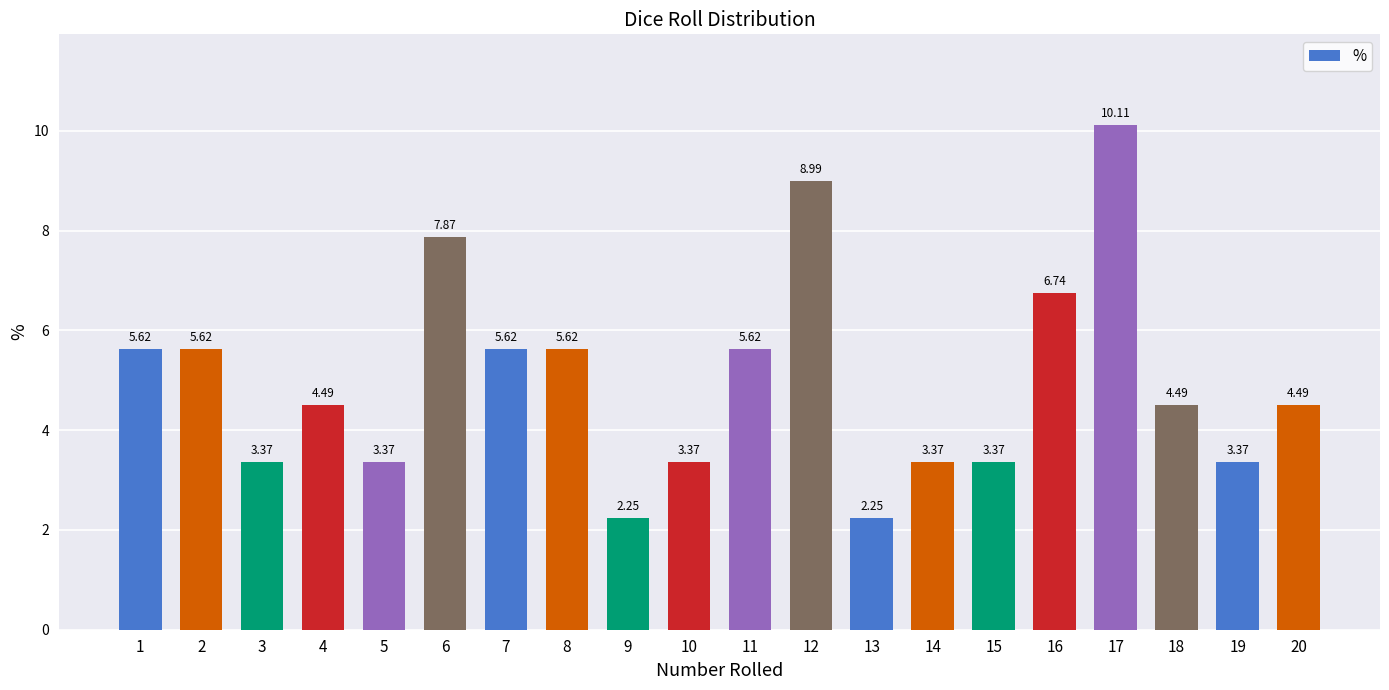

Approximately how many times larger is the value at 2 compared to 8?

1.0